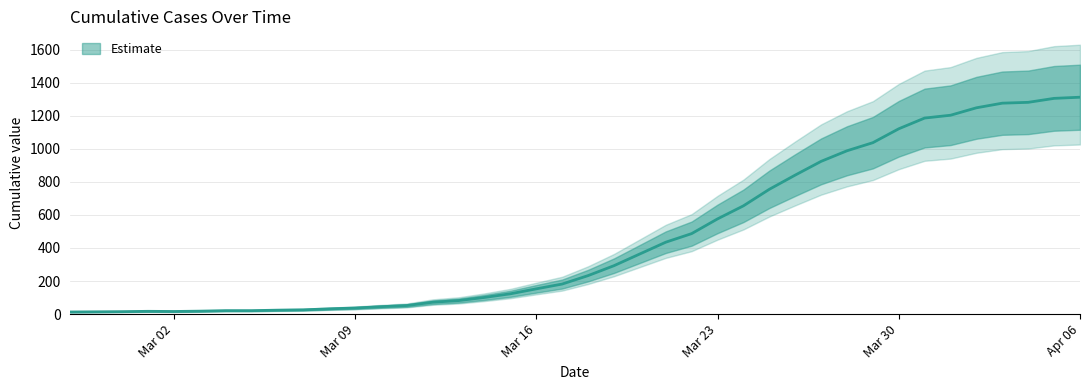

The chart shows a value of 694 at 2020-03-31. True or false?

False